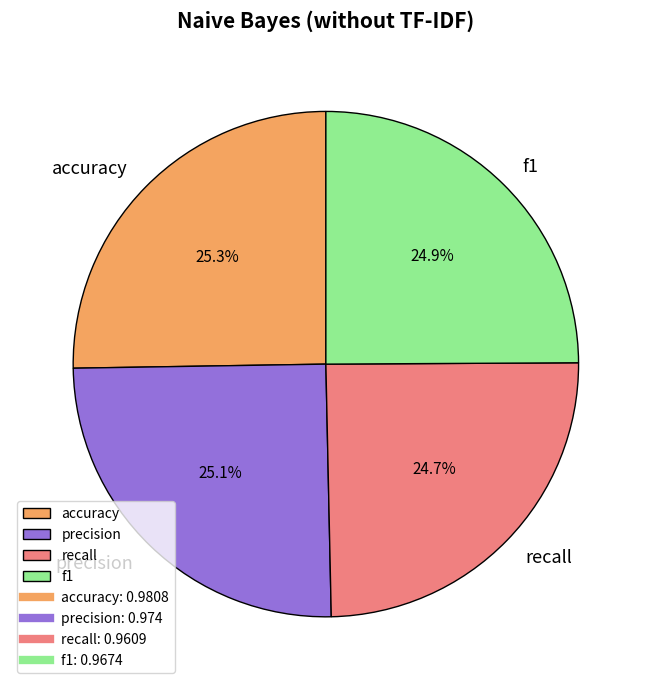

What percentage is the accuracy slice, to the nearest percent?

25%